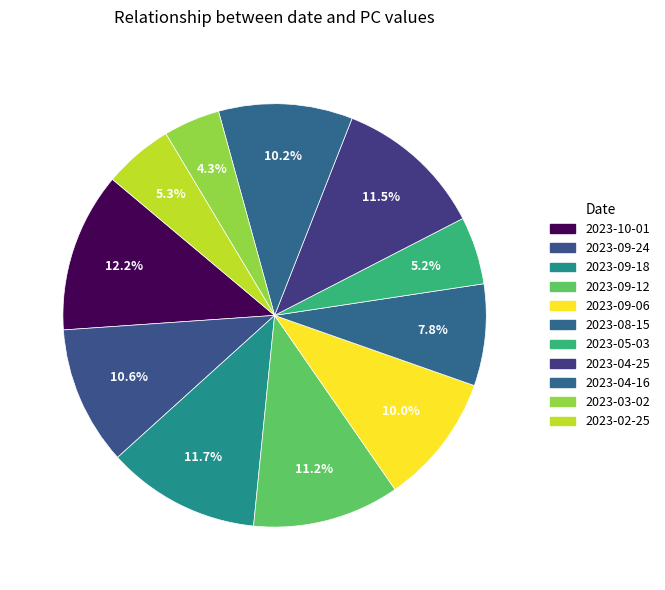

What percentage is the 2023-04-25 slice, to the nearest percent?

11%